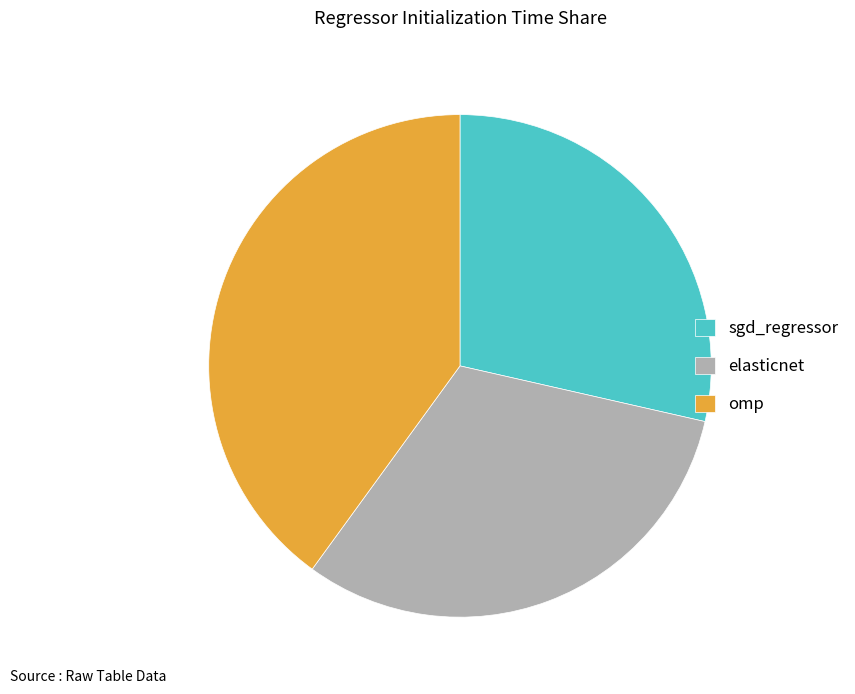

Which has a higher value, omp or sgd_regressor?

omp